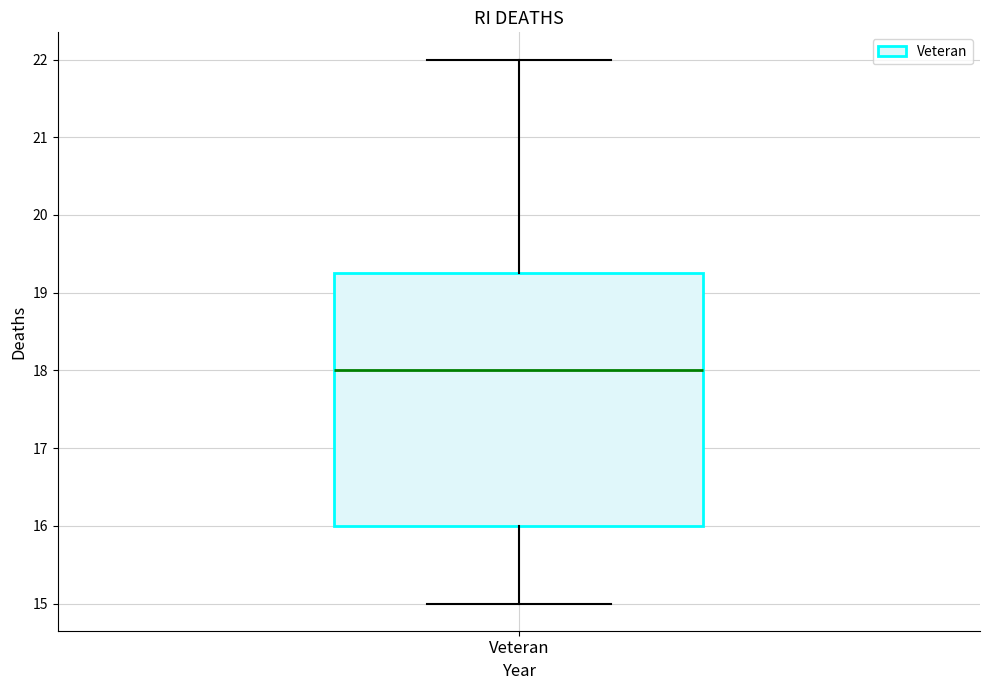

Where is the upper edge of the box for Veteran on the y-axis? The values are not printed on the chart, so give them approximately, as read against the axis.

19.3